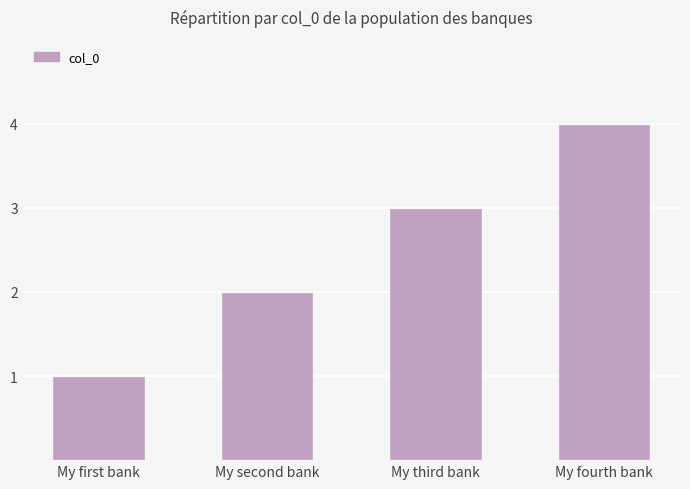

The value at My first bank is 2. True or false?

False